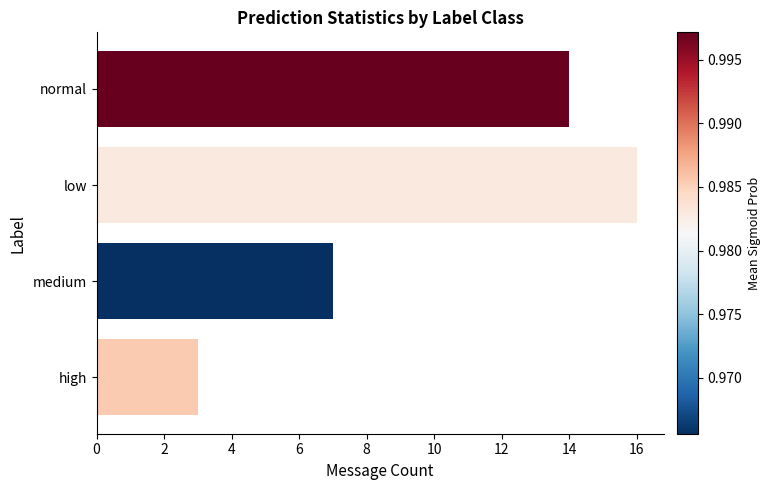

What is the difference between the maximum and minimum values?

13